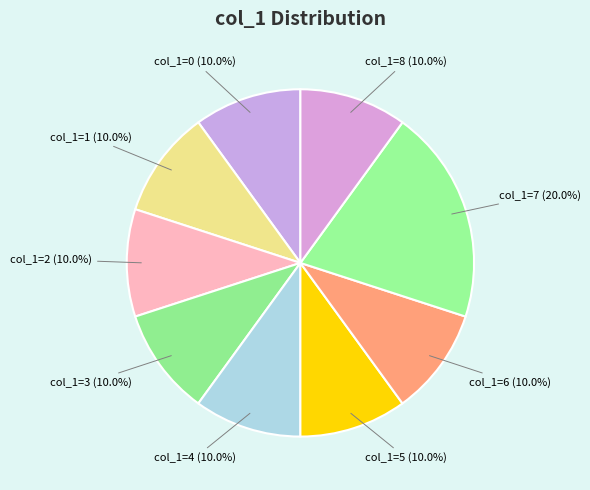

Does col_1=5 (10.0%) represent more than half of the total?

No